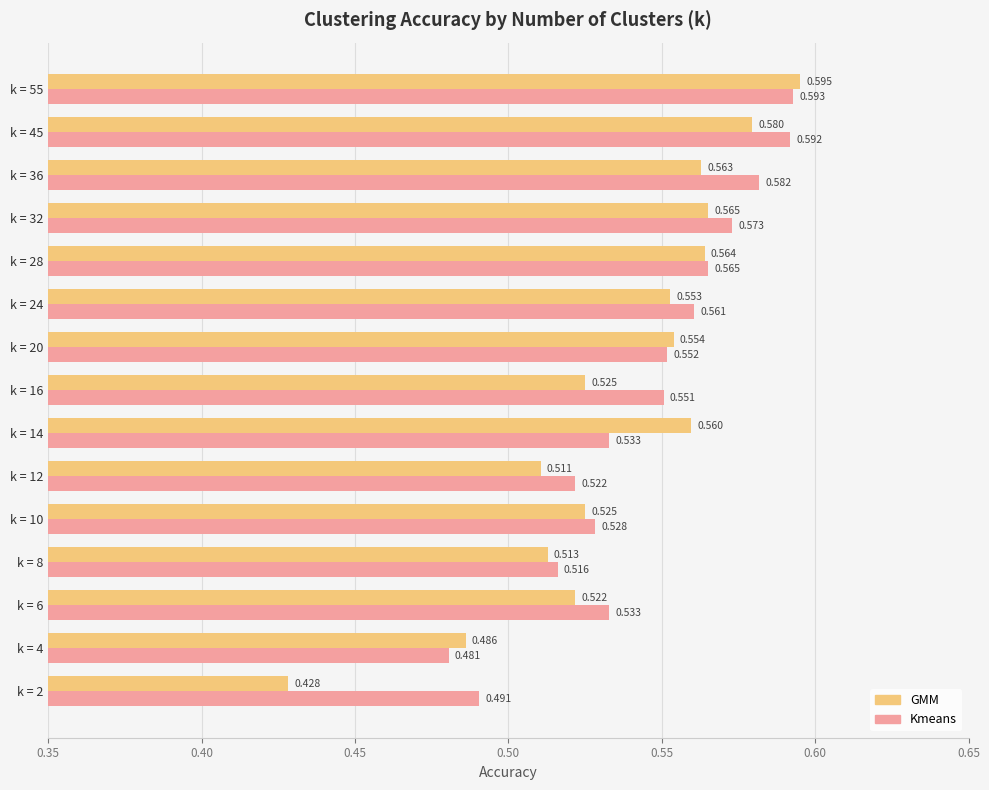

At which category is the sum across all series the highest?

k = 55